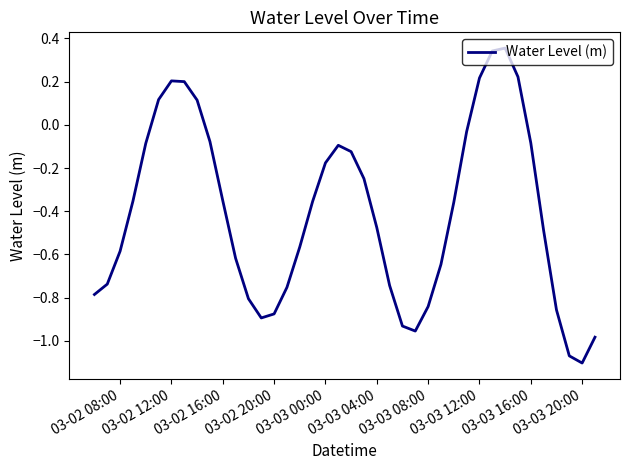

What is the difference between the maximum and minimum values?

1.5